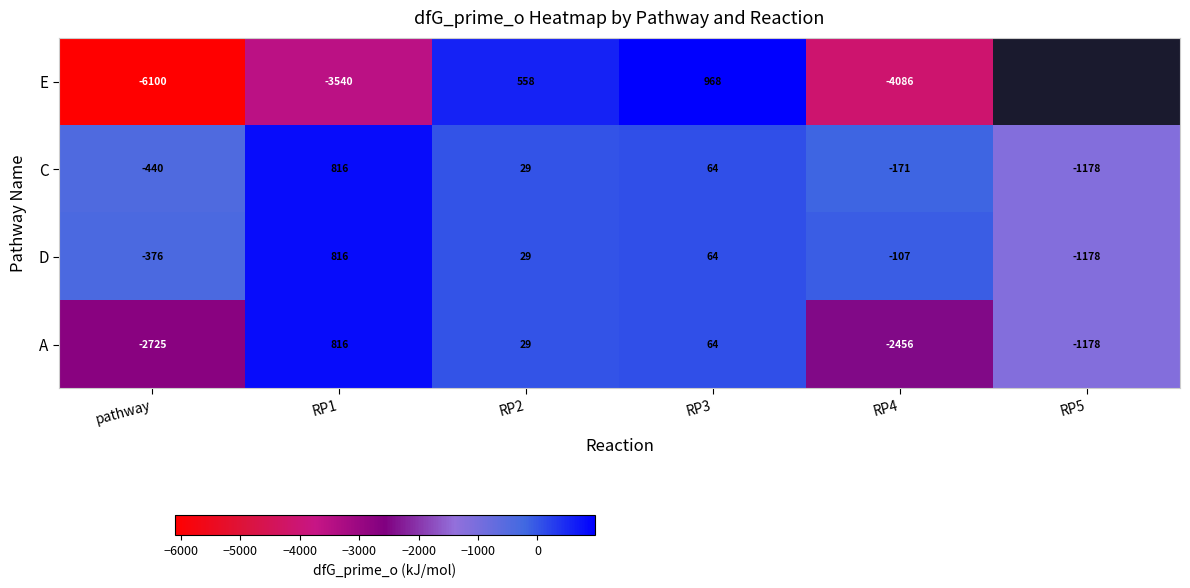

Which series changed the most between RP1 and RP2?

E